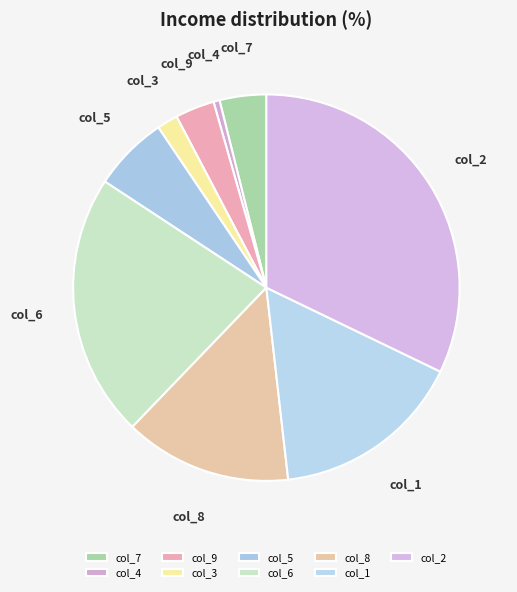

Is col_8 the majority of the pie?

No